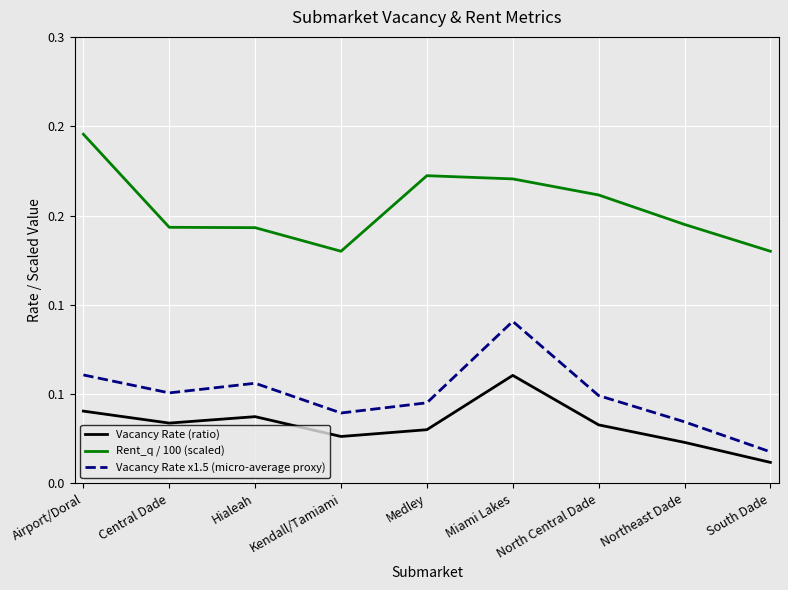

Which series has the widest spread of values?

Vacancy Rate x1.5 (micro-average proxy)